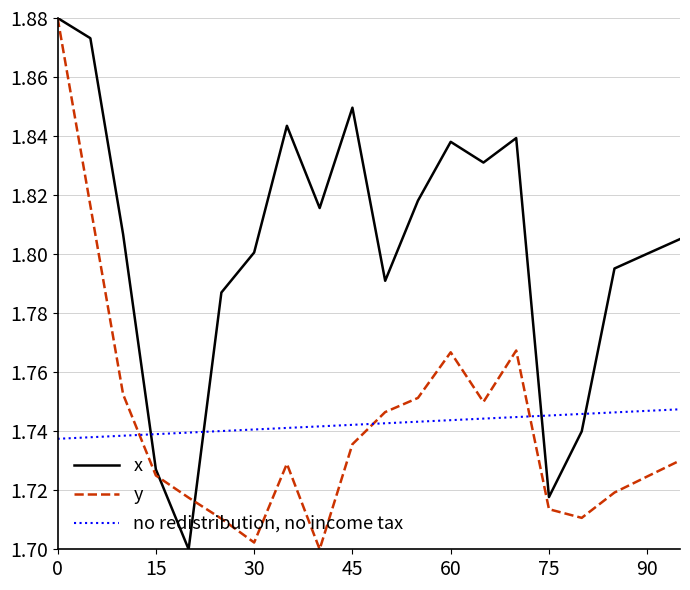

Which series has the largest total across all categories?

x